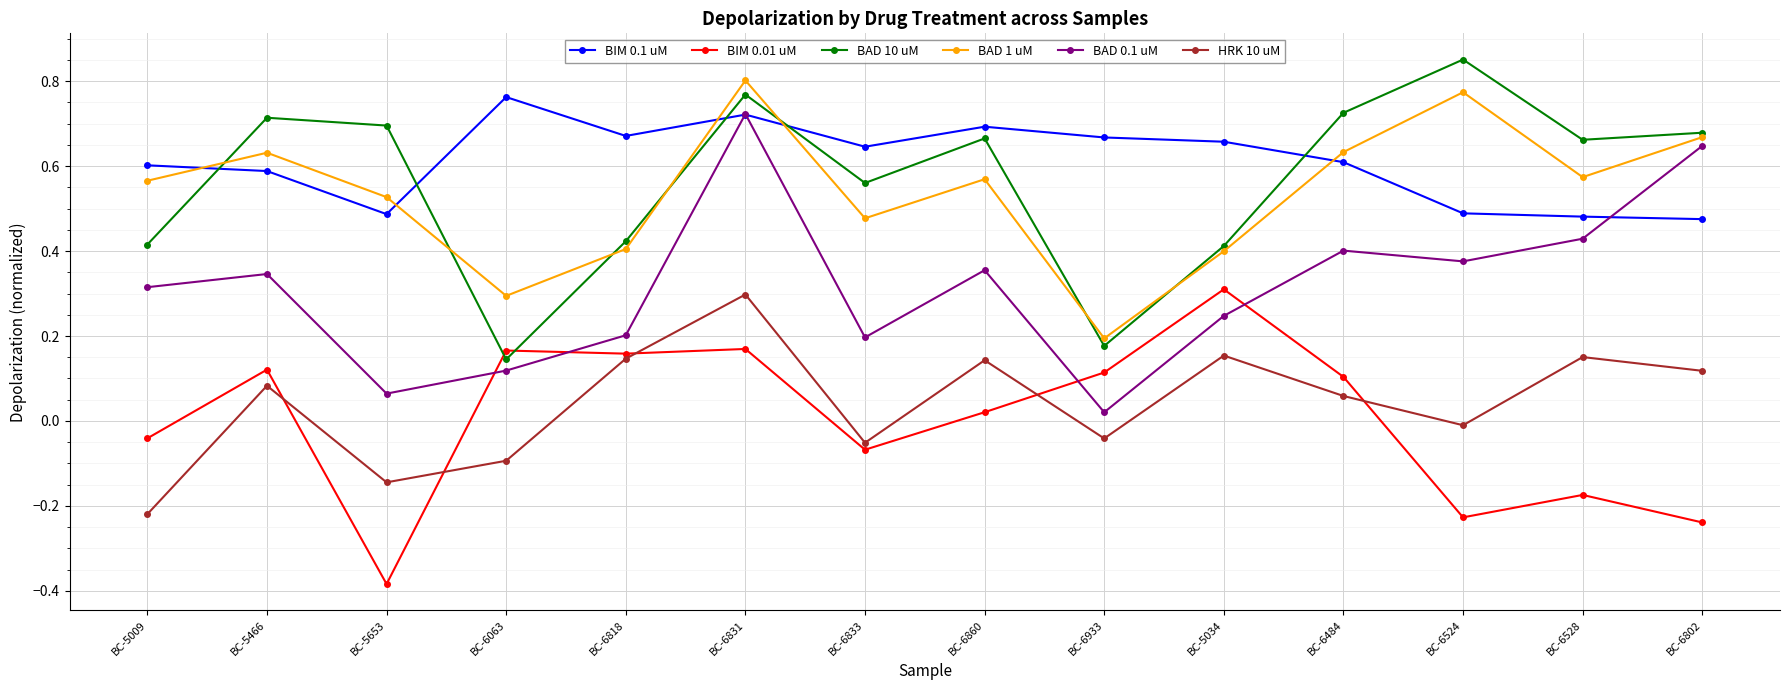

What position from the right is BC-6933?

6